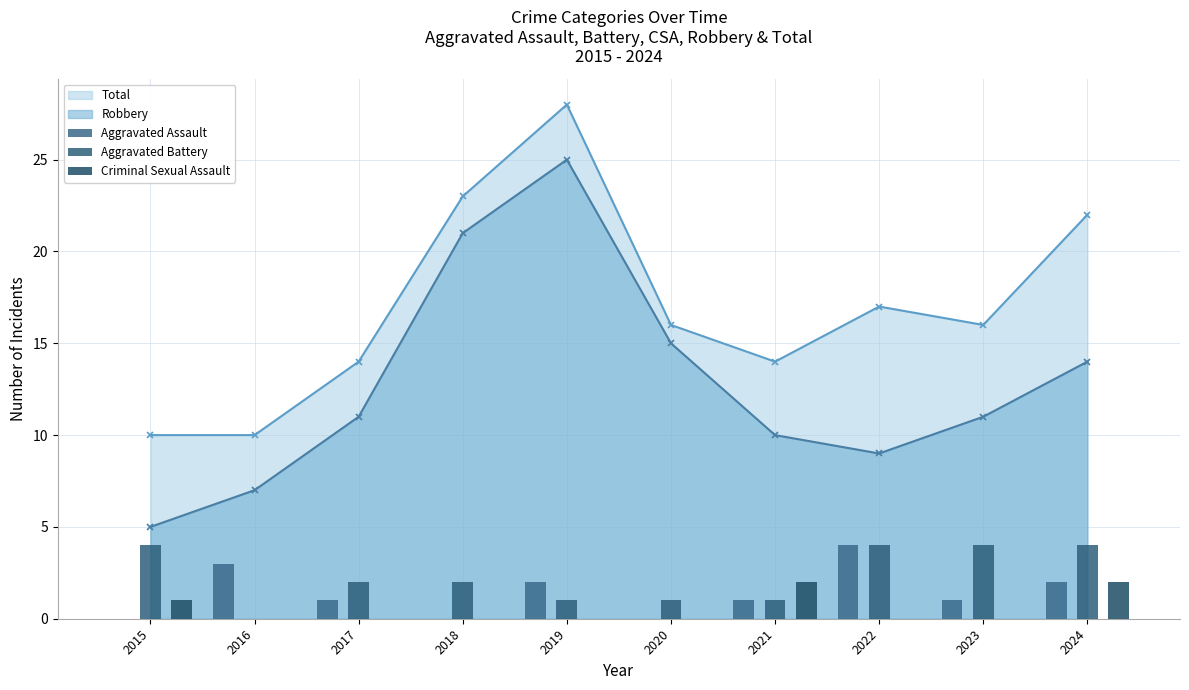

What is the sum of all Criminal Sexual Assault values?

5